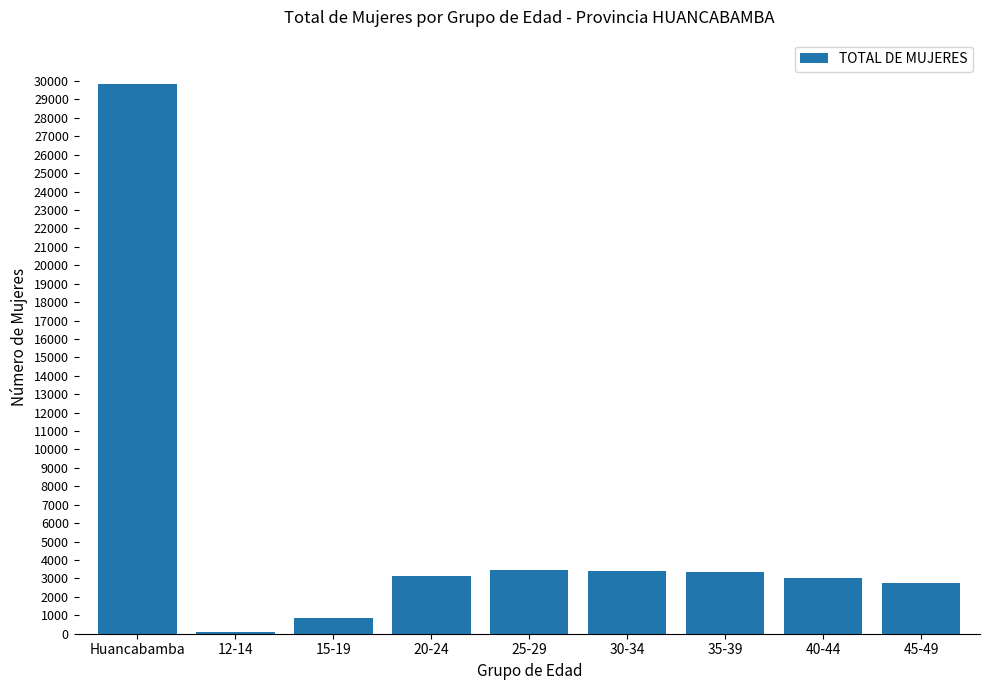

What is the sum of all values?

49918